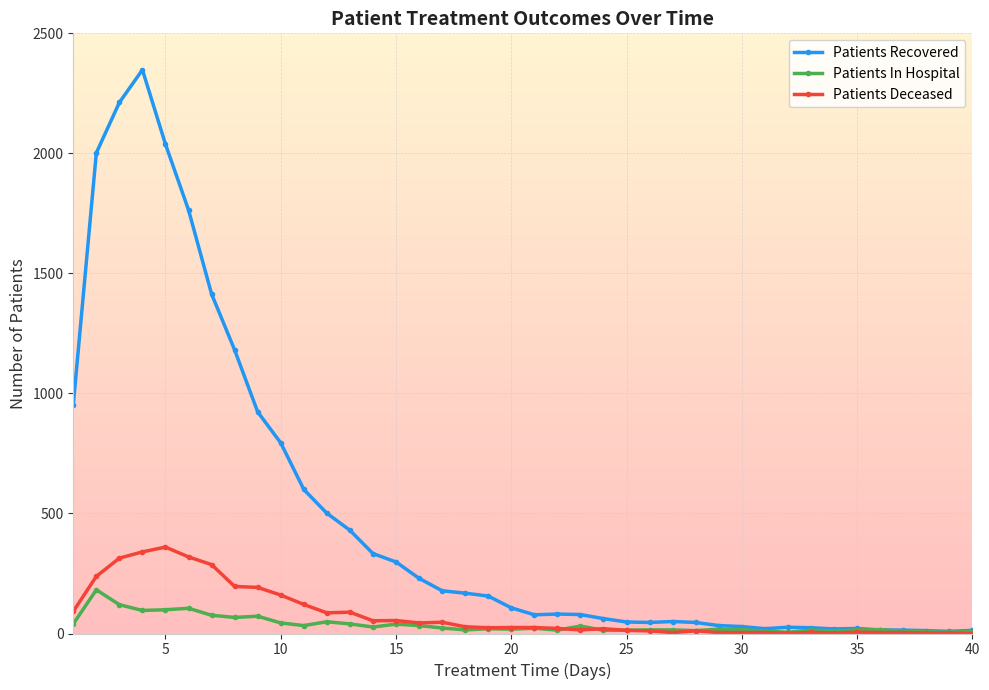

List the series in order of their peak value, highest first.

Patients Recovered, Patients Deceased, Patients In Hospital